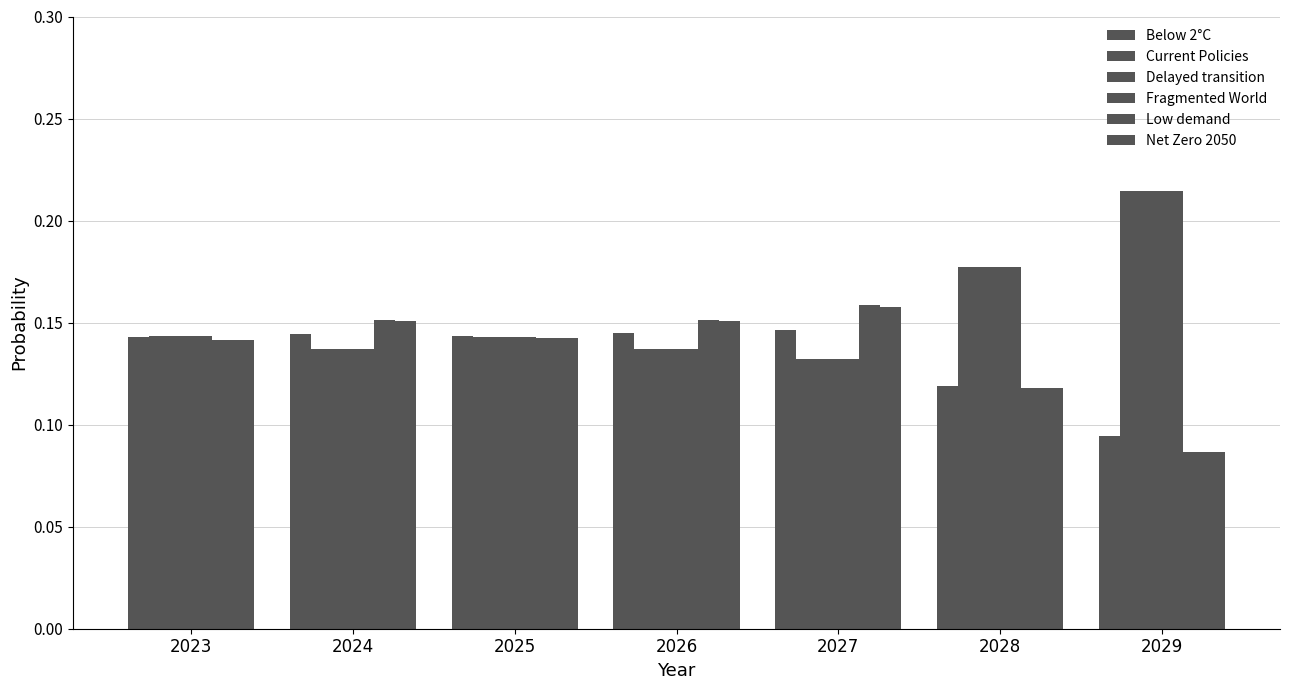

At which label is Delayed transition closest to 0?

2027